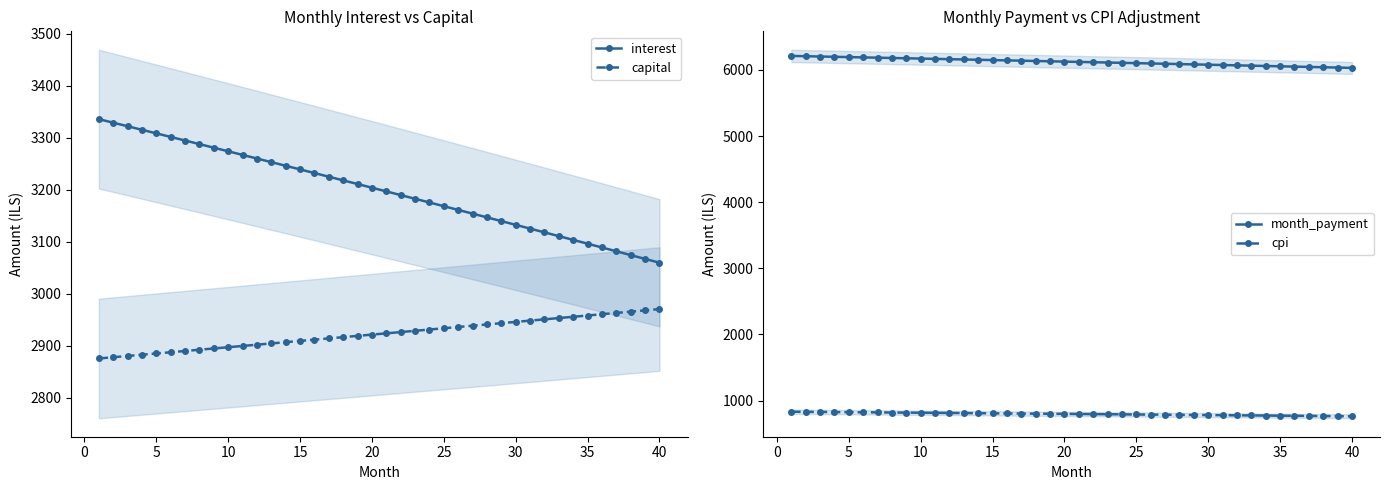

How many lines are shown in the chart?

4